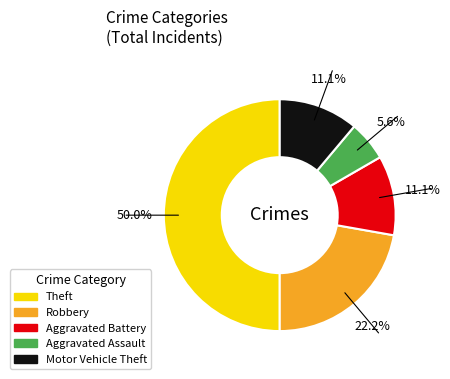

To the nearest percent, what is the average slice percentage?

20%